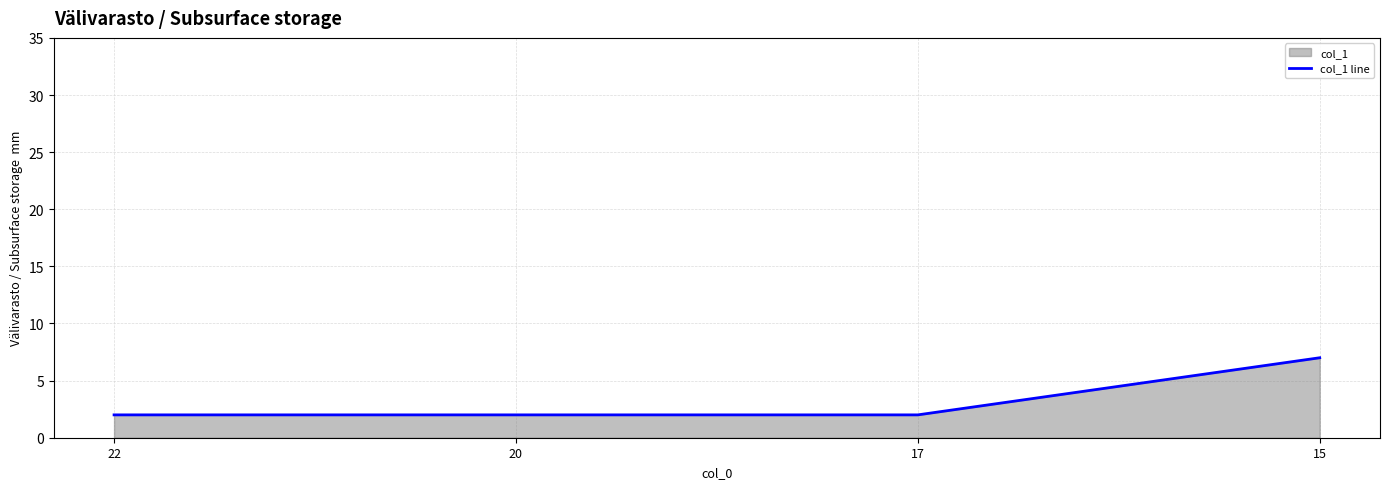

Reading left to right, transcribe all the data shown in this chart.

2	2	2	7